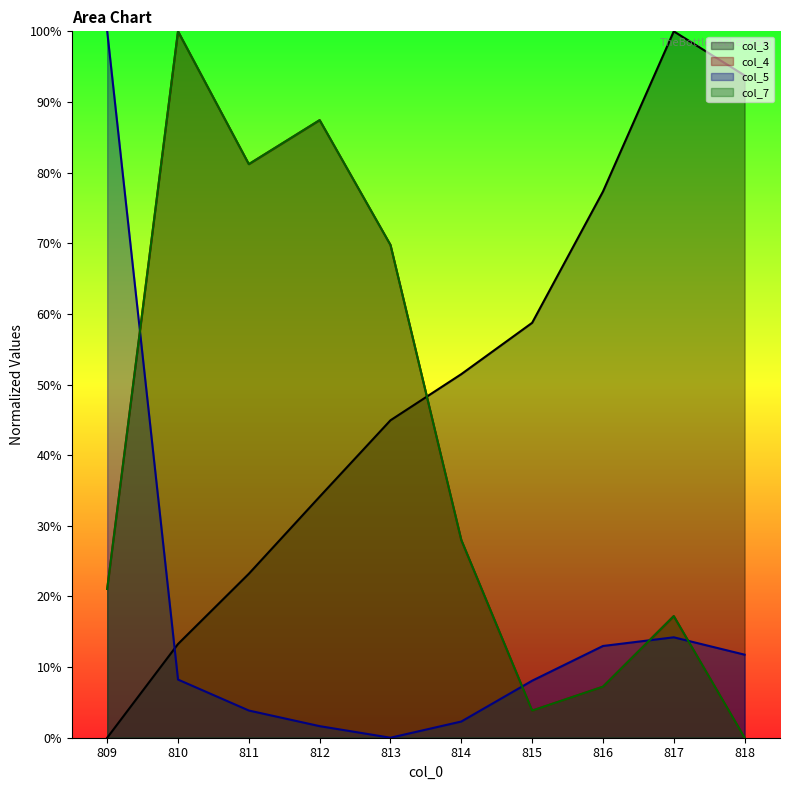

What are all the series names shown in the legend?

col_3, col_4, col_5, col_7